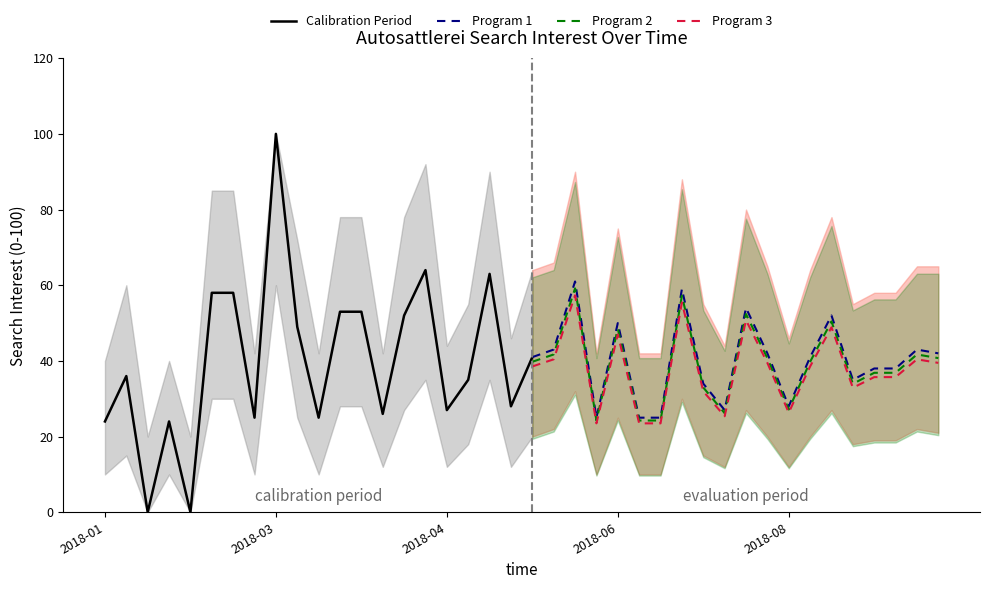

Does the chart have visible grid lines?

No